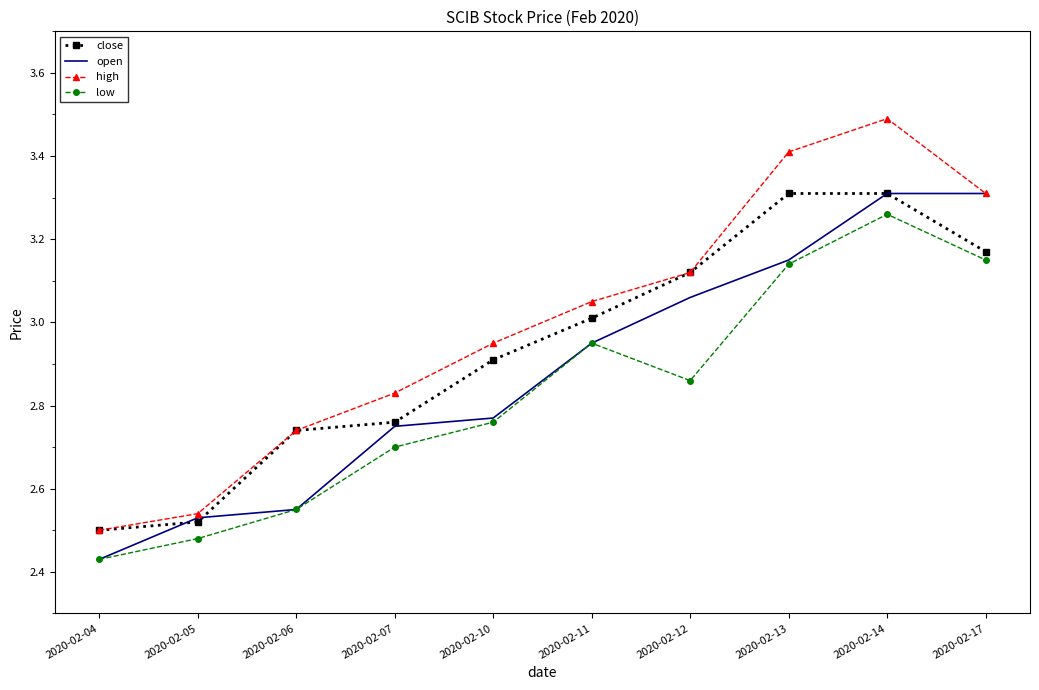

Between 2020-02-04 and 2020-02-14, which series saw the biggest shift?

high